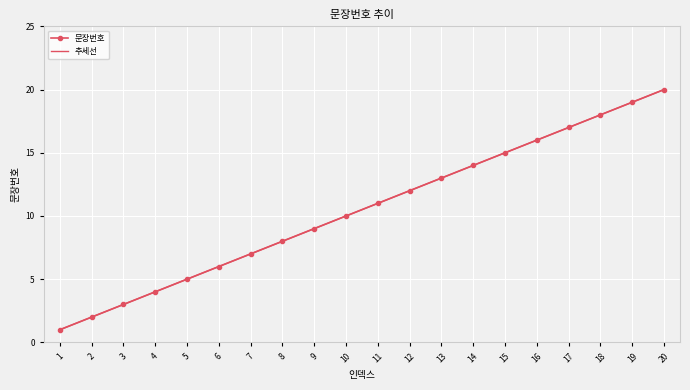

Is it true that 문장번호 equals 4.0 at 4?

True